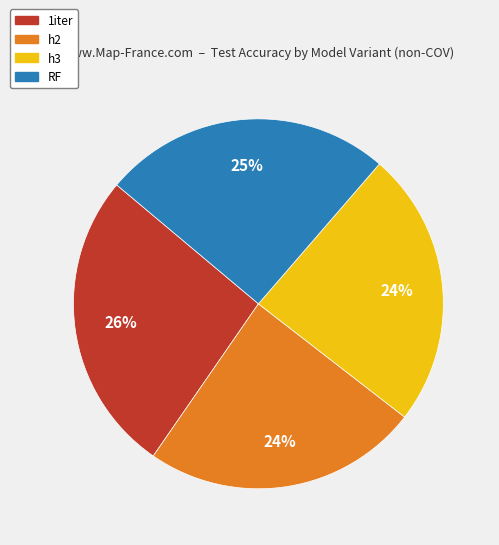

What percentage is the h3 slice, to the nearest percent?

24%